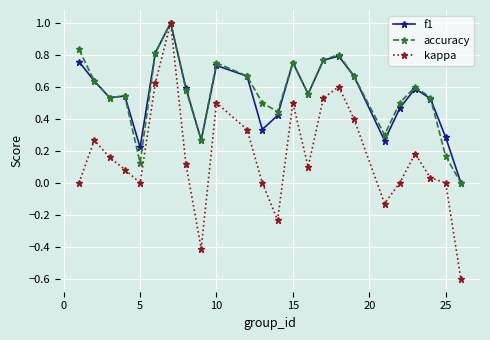

What is the smallest value displayed?

-0.6